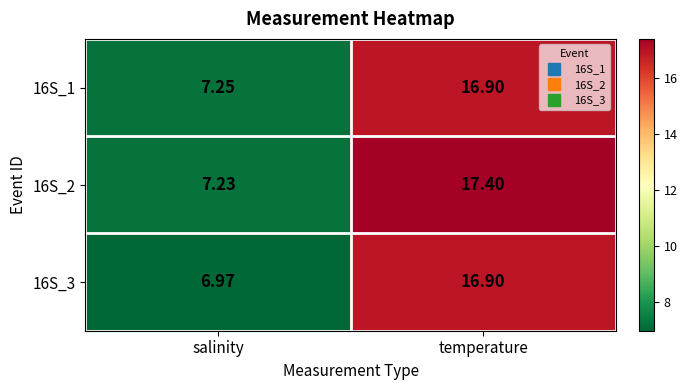

How many categories are shown in the chart?

2